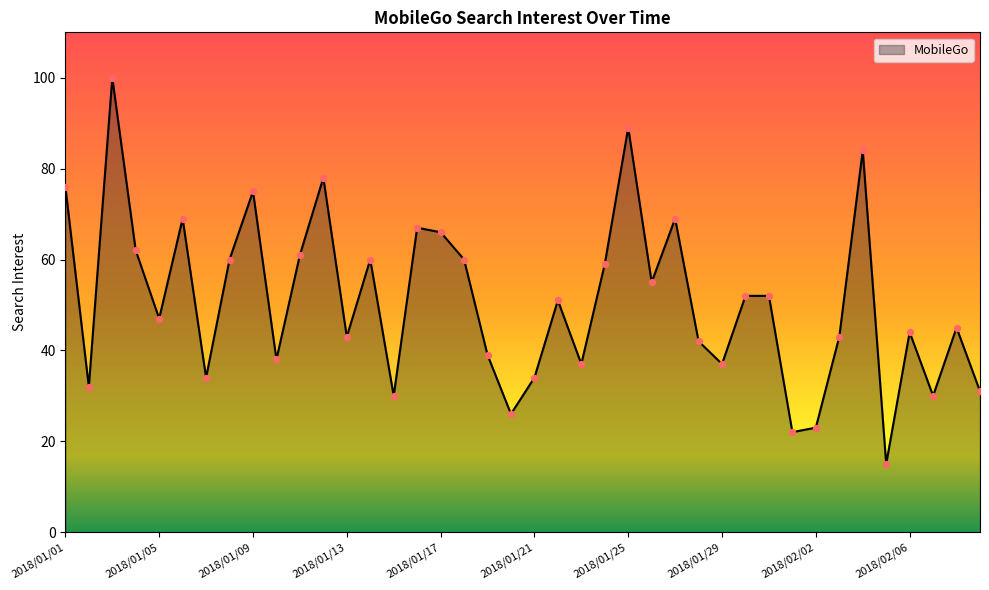

What is the greatest value displayed?

100